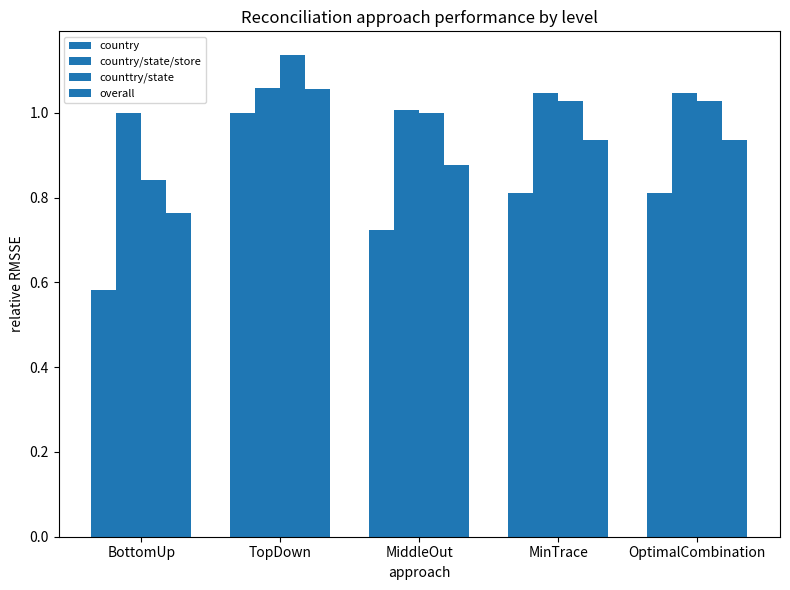

How many series are shown in this chart?

4